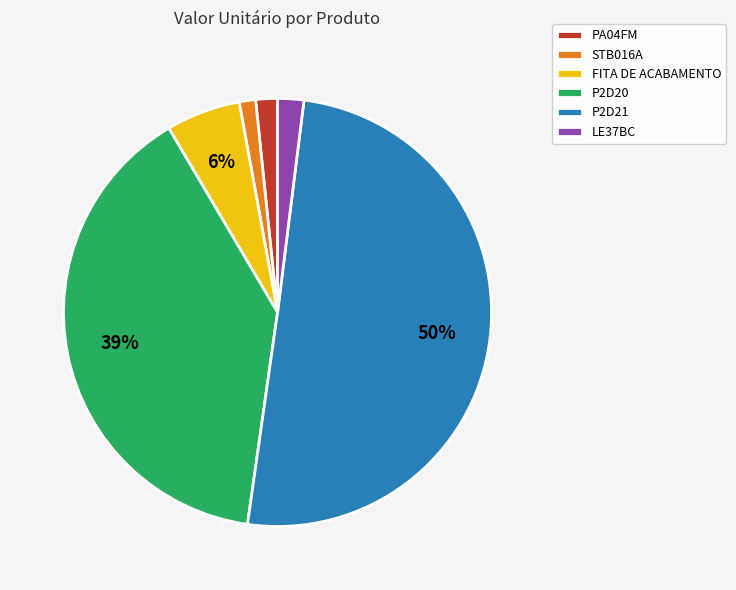

Do P2D20 and PA04FM together represent more than half of the pie?

No